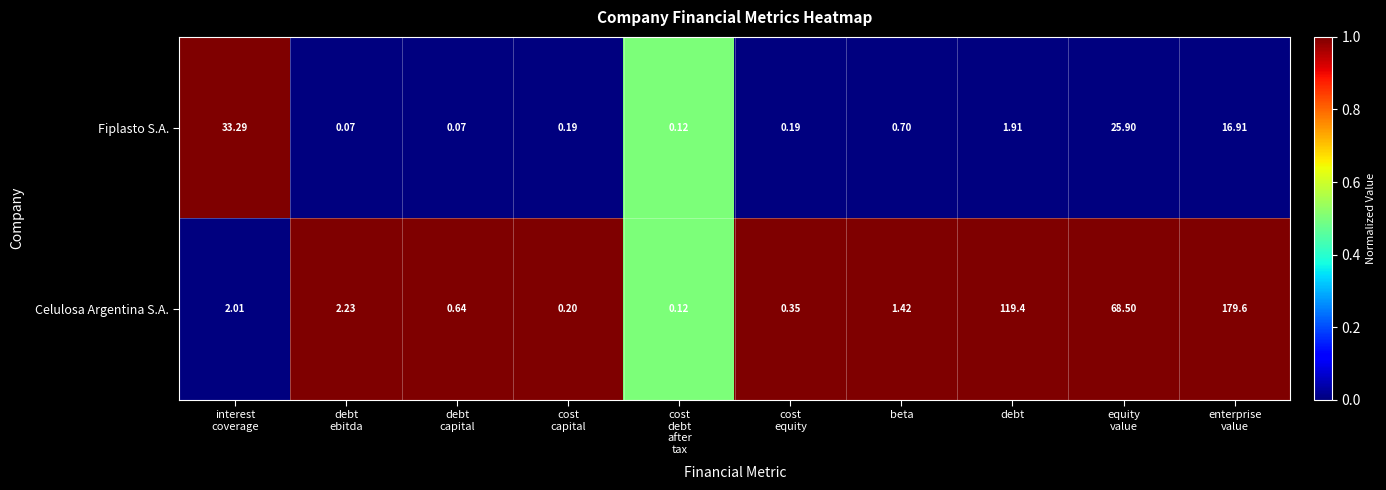

Rank the series at enterprise
value from highest to lowest value.

Celulosa Argentina S.A., Fiplasto S.A.